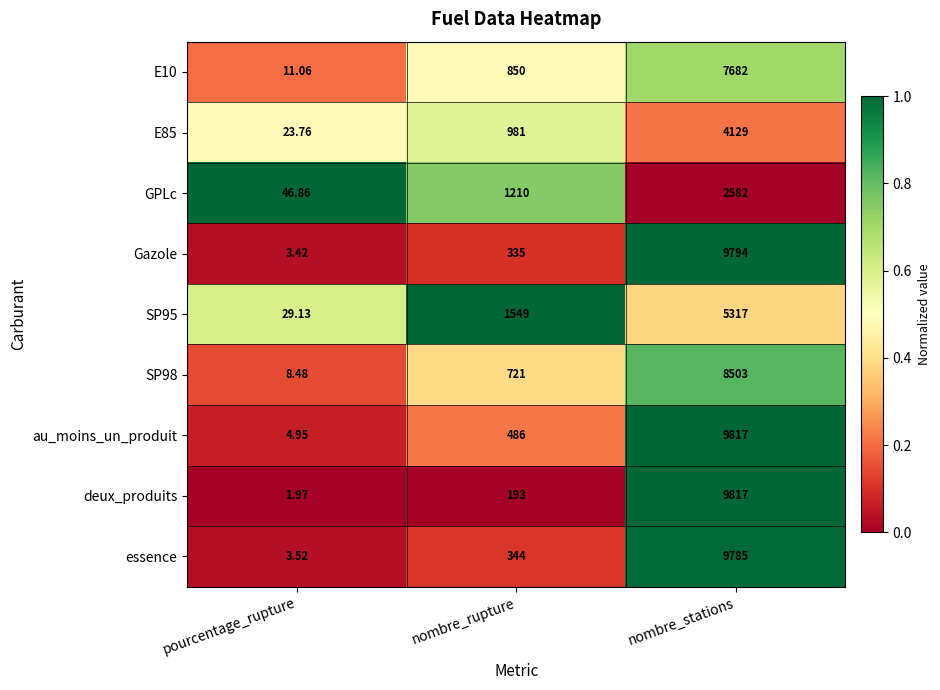

At which category is the sum across all series the highest?

nombre_stations